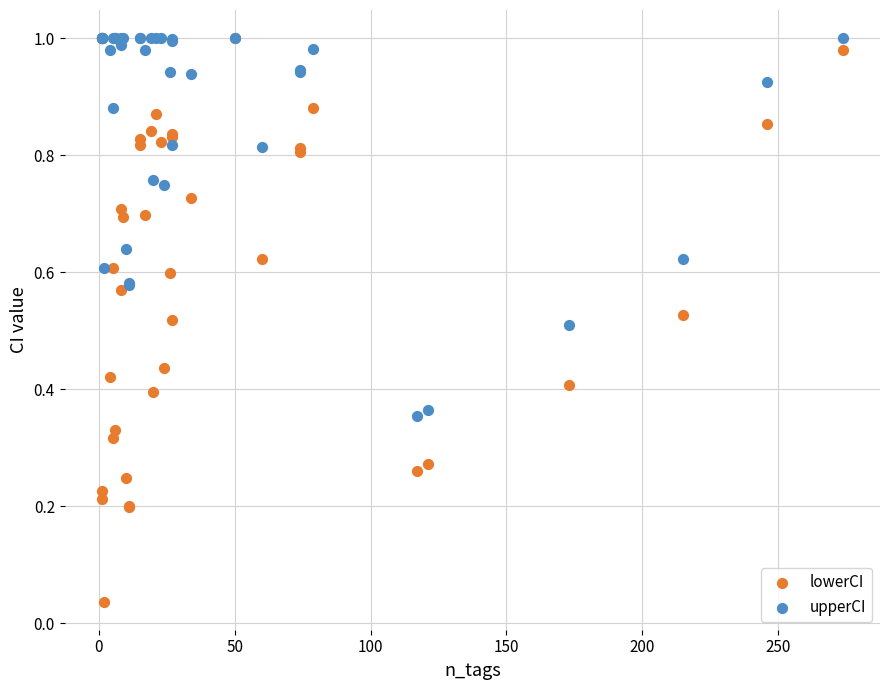

What are all the series names shown in the legend?

lowerCI, upperCI